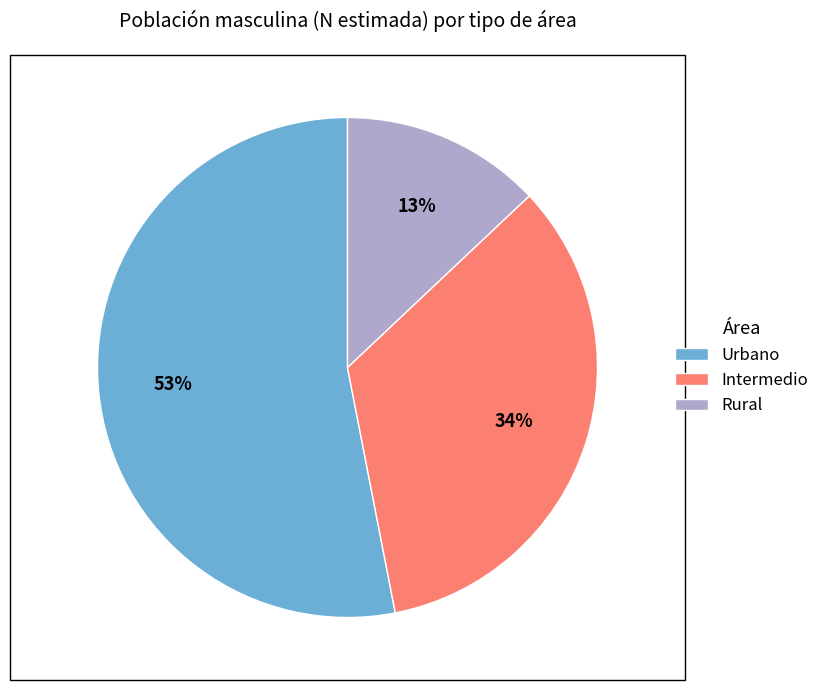

Do Intermedio and Urbano together represent more than half of the pie?

Yes